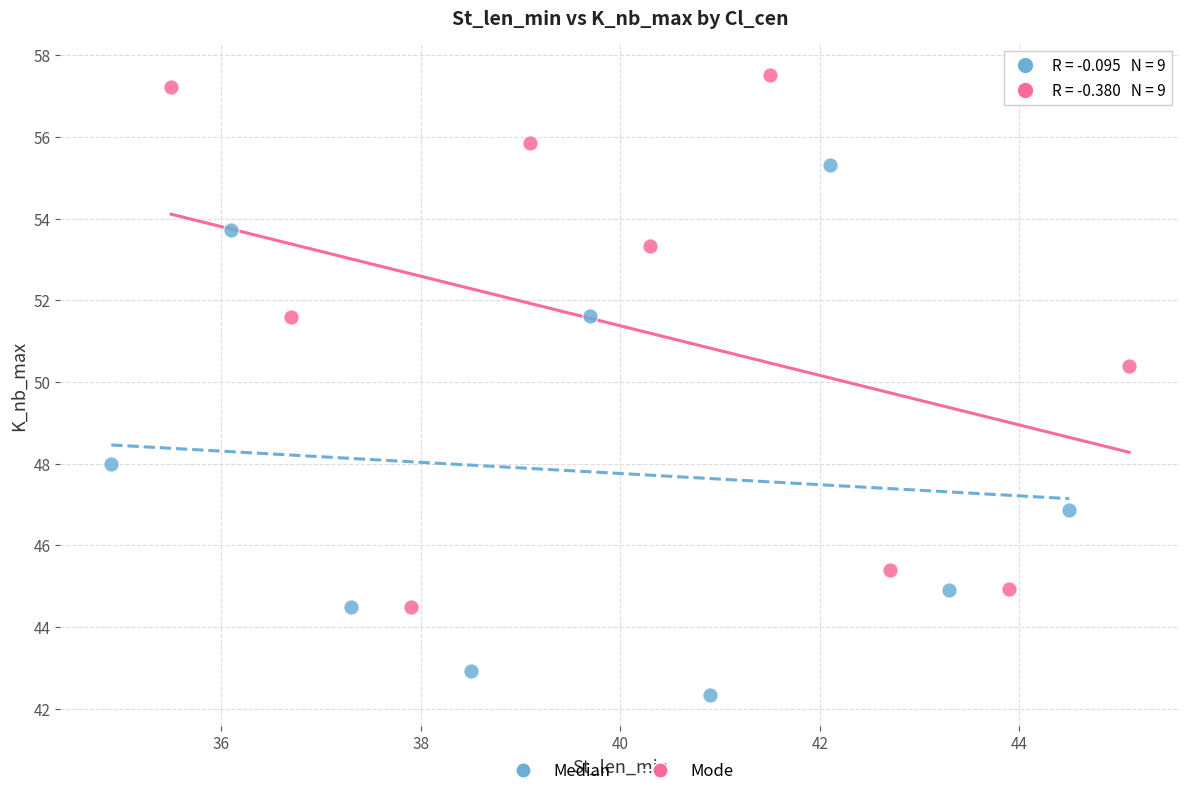

Which series reaches the minimum Y coordinate?

Median